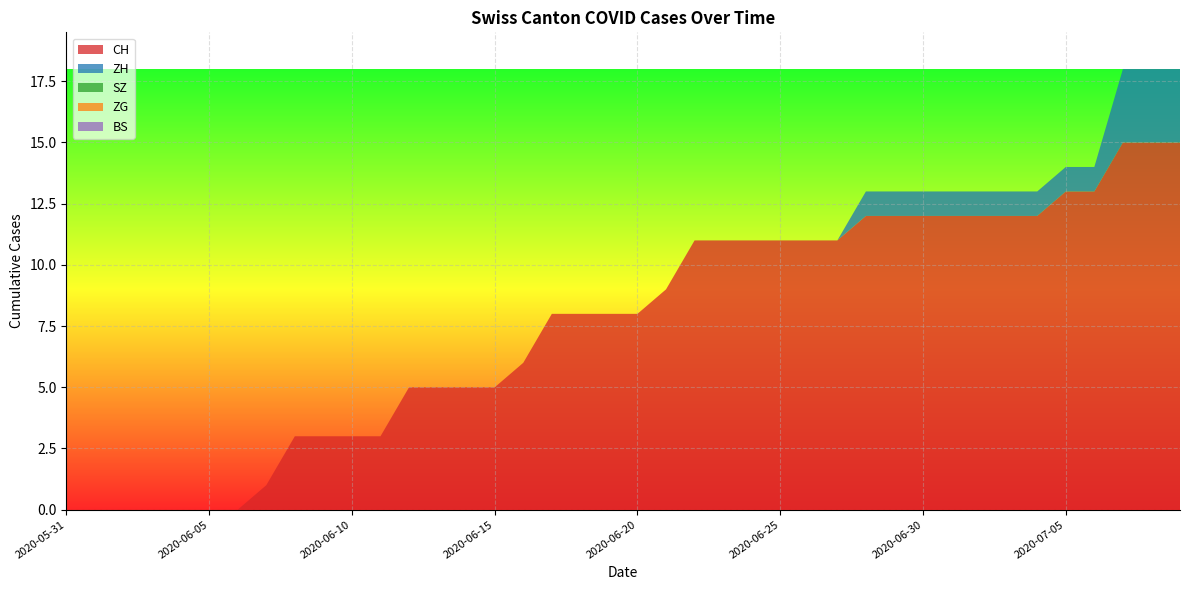

Reading right to left, transcribe all the data shown in this chart.

CH: 15	15	15	13	13	12	12	12	12	12	12	12	11	11	11	11	11	11	9	8	8	8	8	6	5	5	5	5	3	3	3	3	1	0	0	0	0	0	0	0
ZH: 3	3	3	1	1	1	1	1	1	1	1	1	0	0	0	0	0	0	0	0	0	0	0	0	0	0	0	0	0	0	0	0	0	0	0	0	0	0	0	0
SZ: 0	0	0	0	0	0	0	0	0	0	0	0	0	0	0	0	0	0	0	0	0	0	0	0	0	0	0	0	0	0	0	0	0	0	0	0	0	0	0	0
ZG: 0	0	0	0	0	0	0	0	0	0	0	0	0	0	0	0	0	0	0	0	0	0	0	0	0	0	0	0	0	0	0	0	0	0	0	0	0	0	0	0
BS: 0	0	0	0	0	0	0	0	0	0	0	0	0	0	0	0	0	0	0	0	0	0	0	0	0	0	0	0	0	0	0	0	0	0	0	0	0	0	0	0